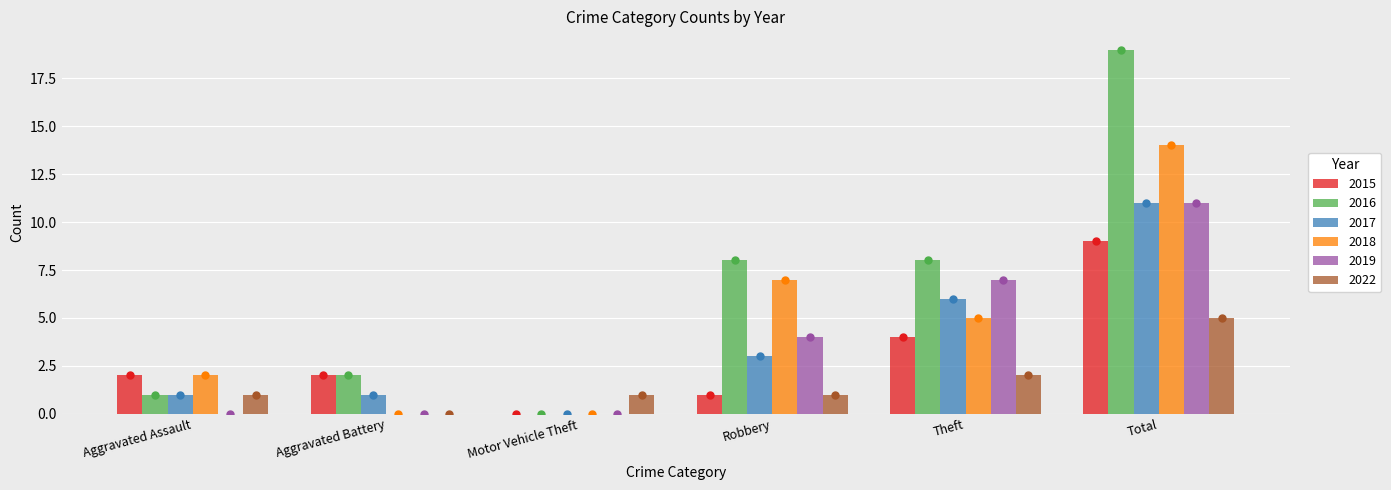

True or false: 2015 has a value of 0 at Aggravated Assault.

False